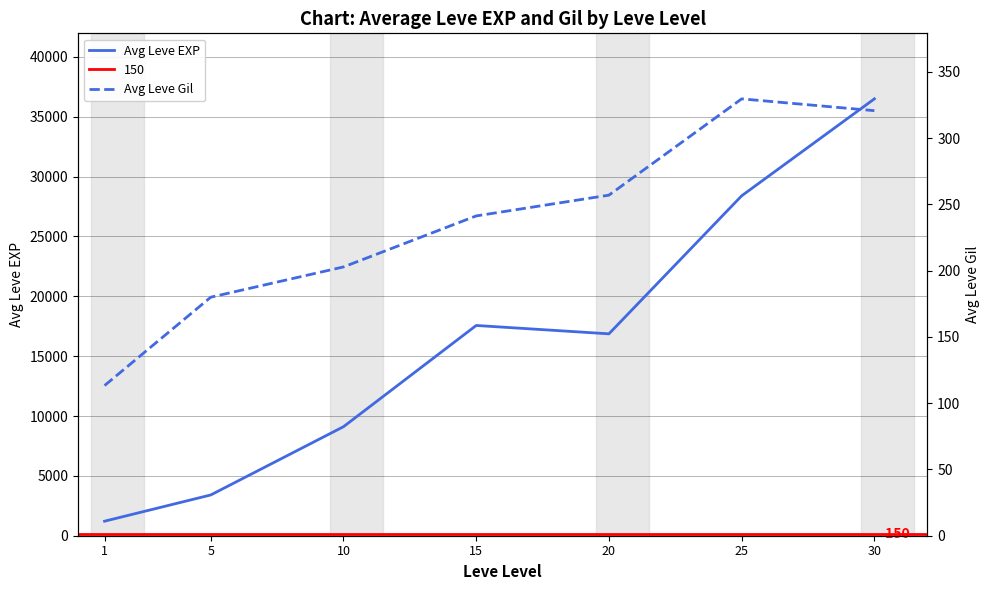

How many interior local valleys does the Avg Leve EXP series have?

1